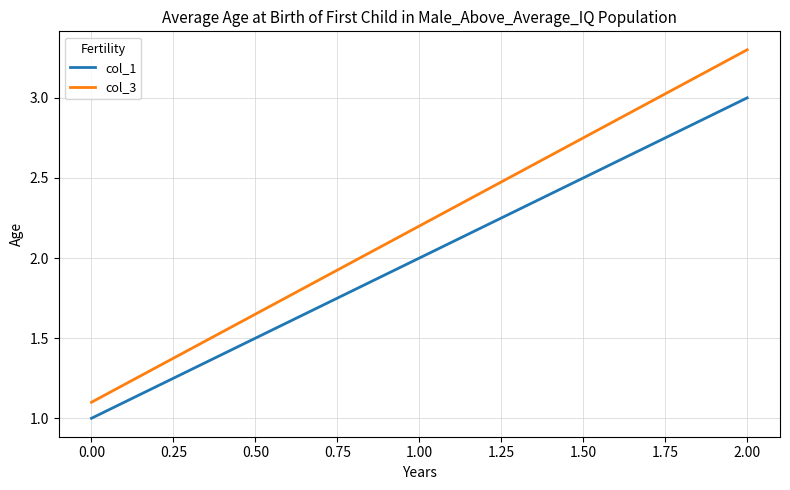

How many lines are shown in the chart?

2